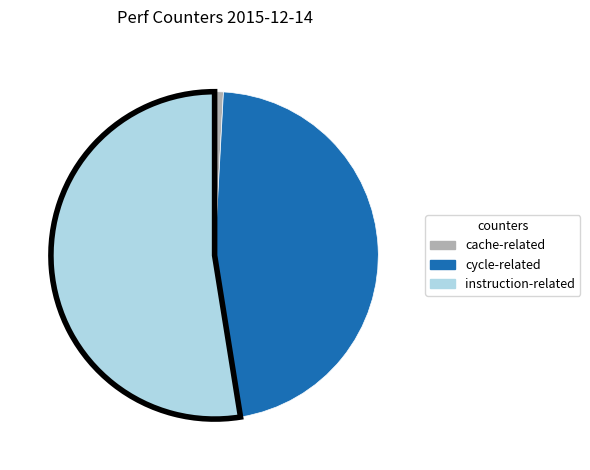

Does any single category account for the majority?

Yes